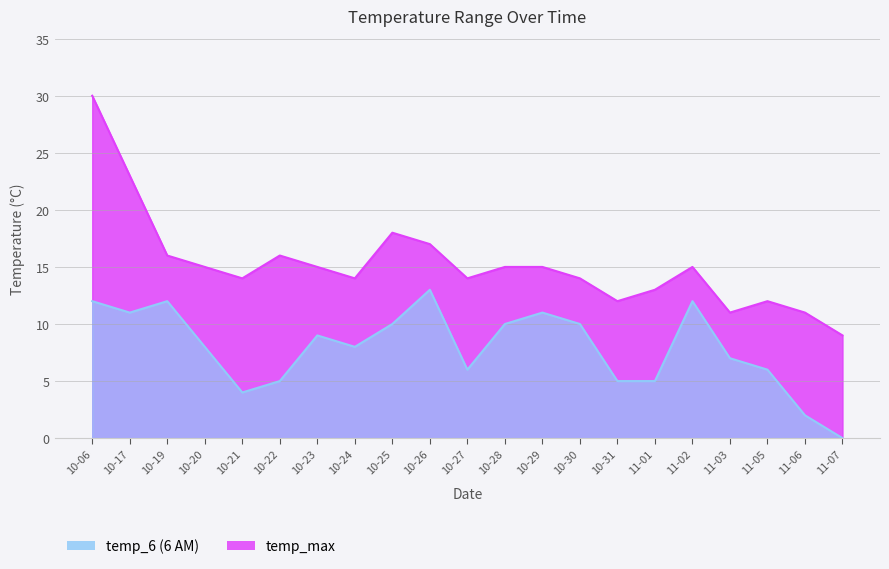

At which category is the sum across all series the highest?

10-06